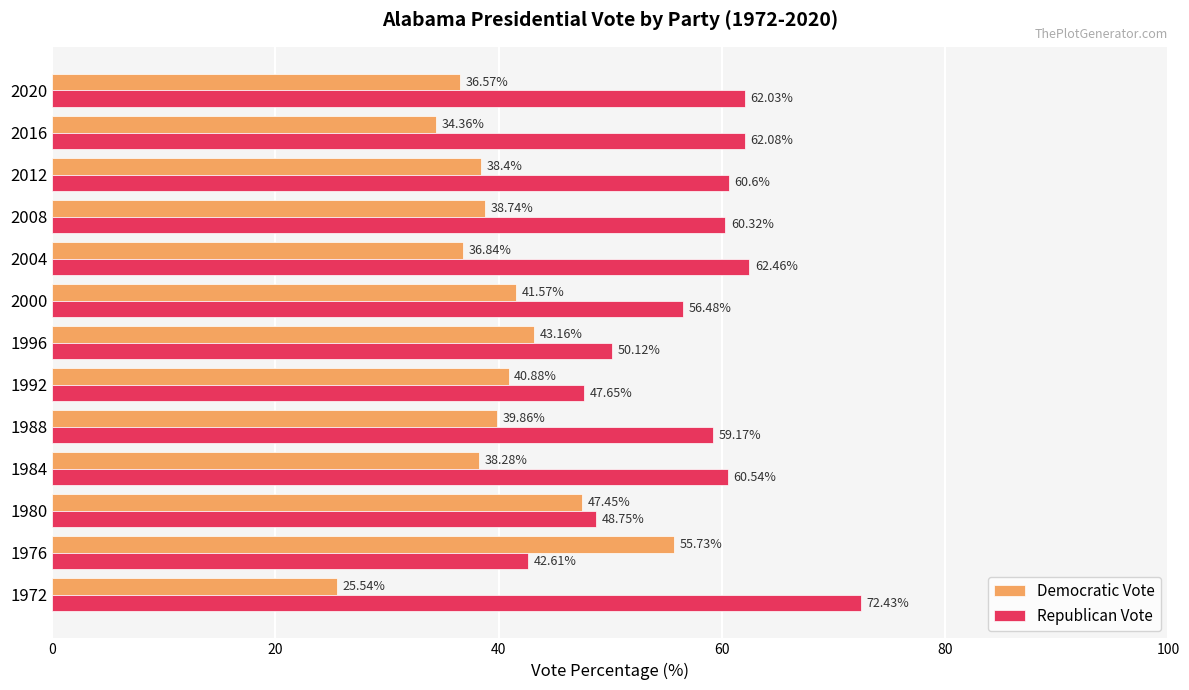

How many values in the Republican Vote series are below 60?

6